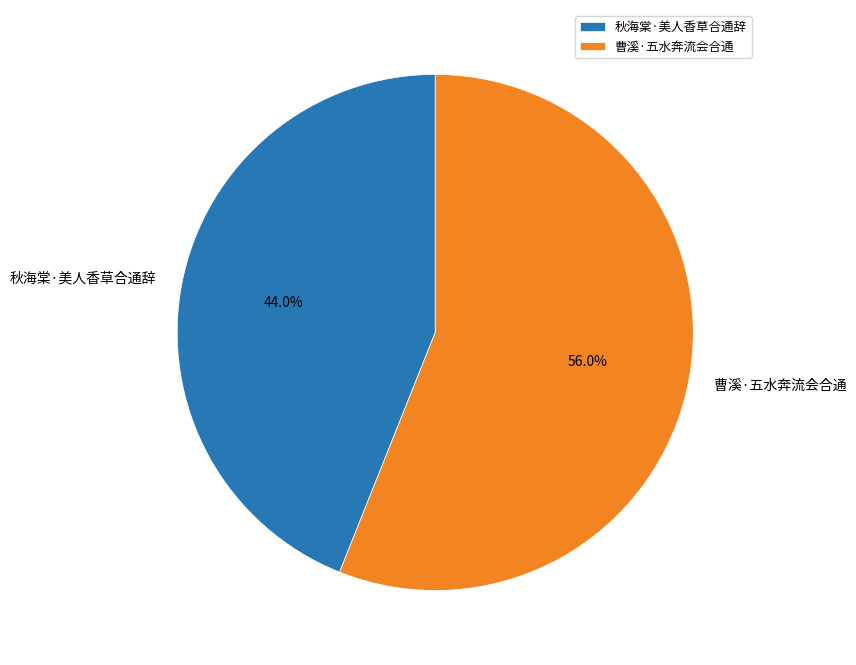

Approximately how many times larger is the value at 曹溪·五水奔流会合通 compared to 秋海棠·美人香草合通辞?

1.3